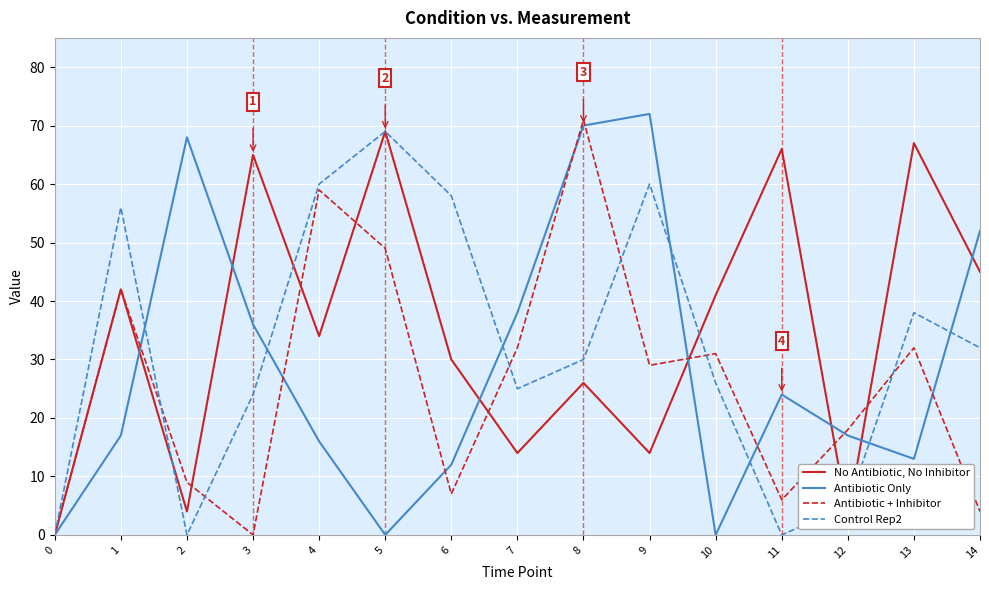

What is the total value across all series at 9?

175